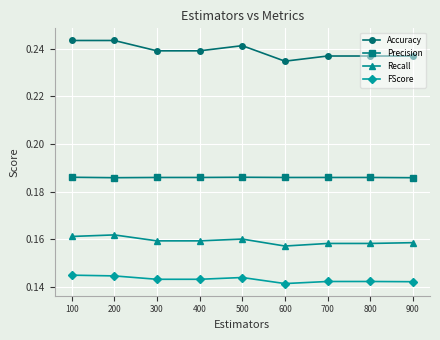

How many Precision values are between 0 and 1?

9